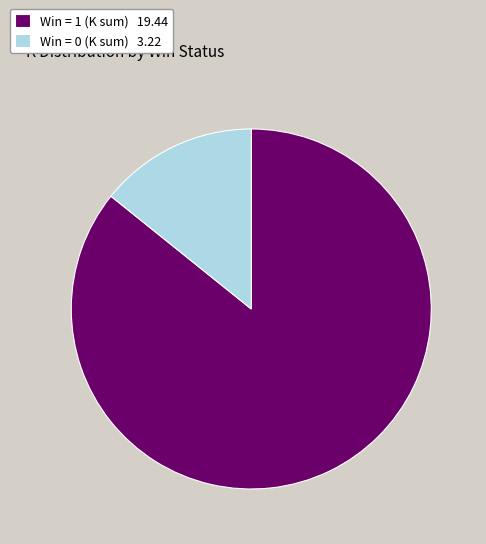

The Win = 1 (K sum) 19.44 slice represents 86% of the pie. True or false?

True